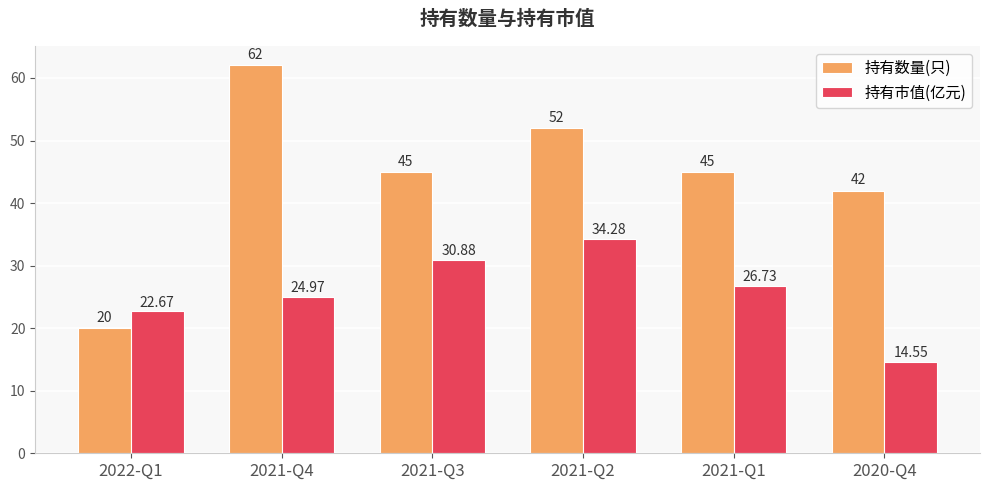

What is the minimum value for 持有市值(亿元)?

14.6